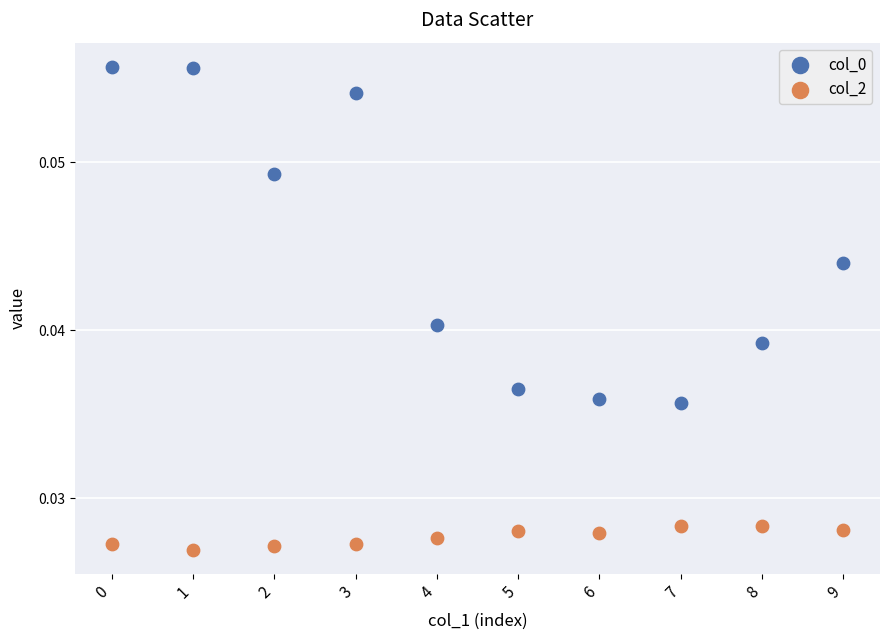

Which series contains the lowest Y value?

col_2